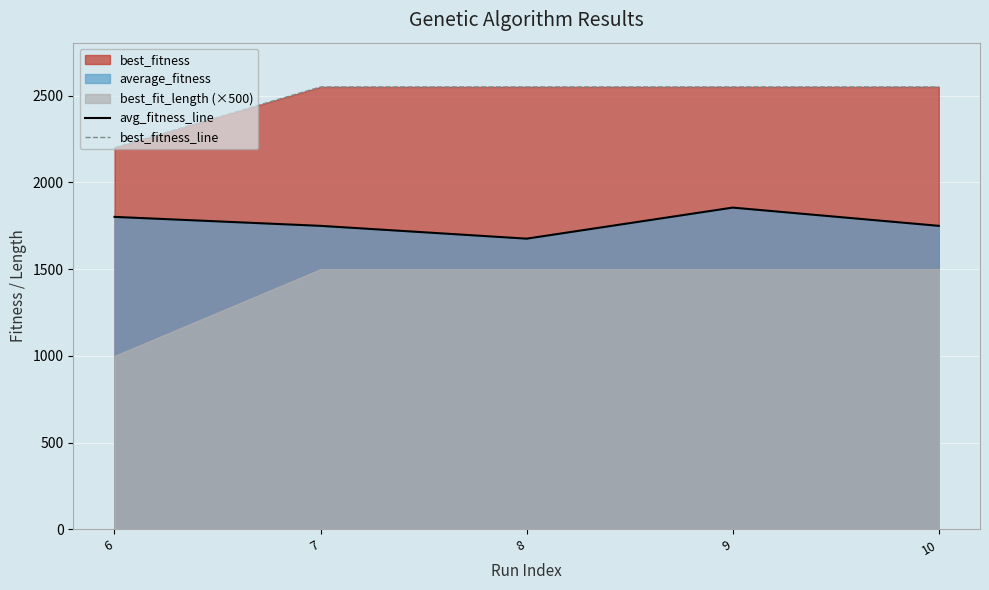

Which has a higher value, 7 or 8?

7